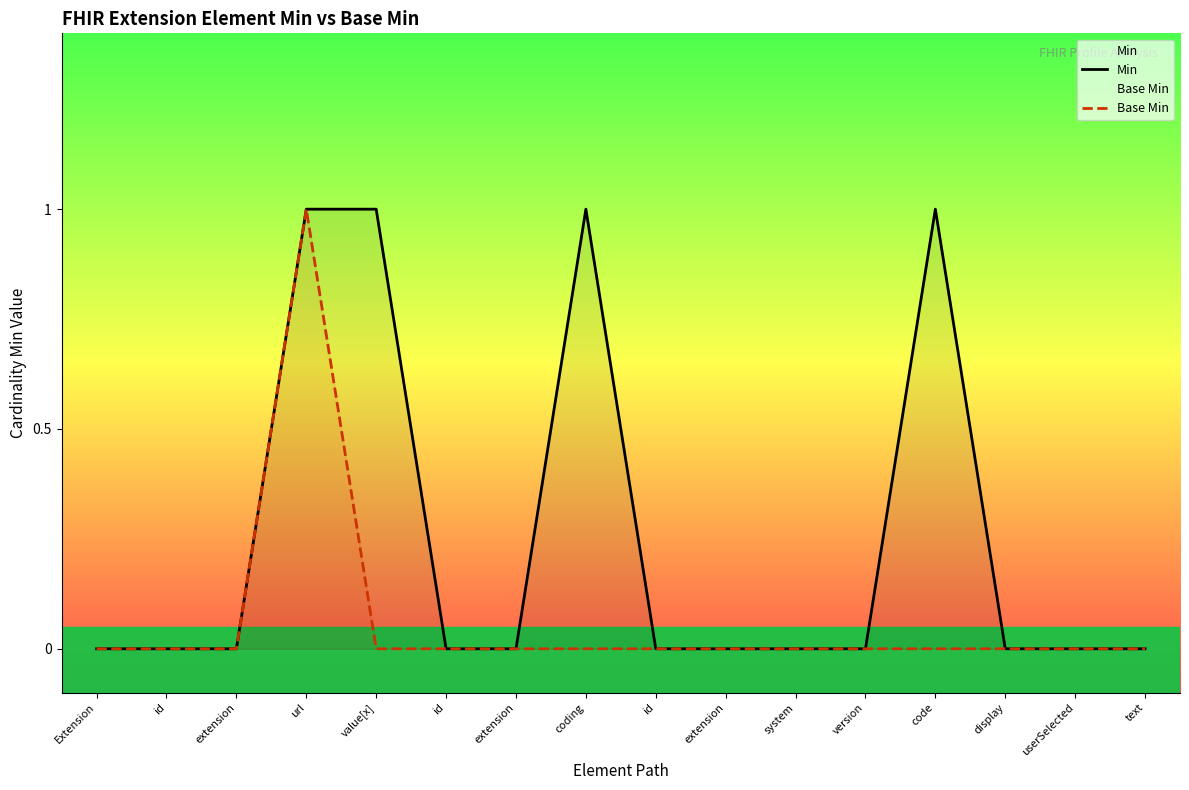

Where is Min nearest to the value 0?

Extension